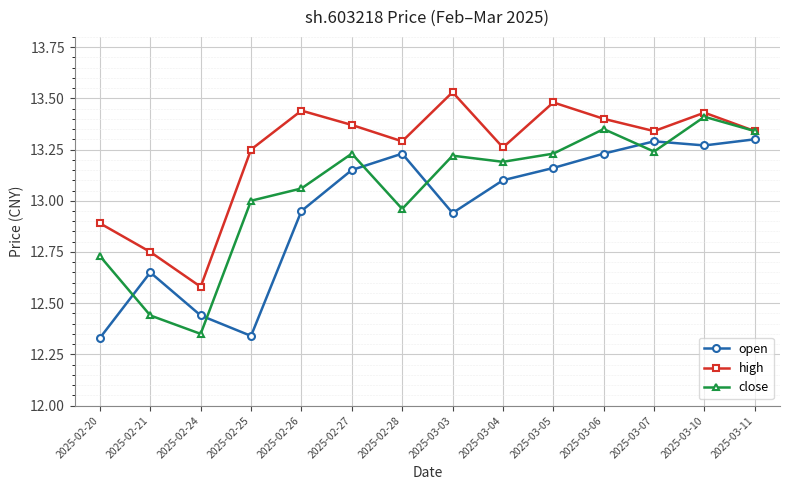

Is it true that high equals 6.2 at 2025-03-04?

False